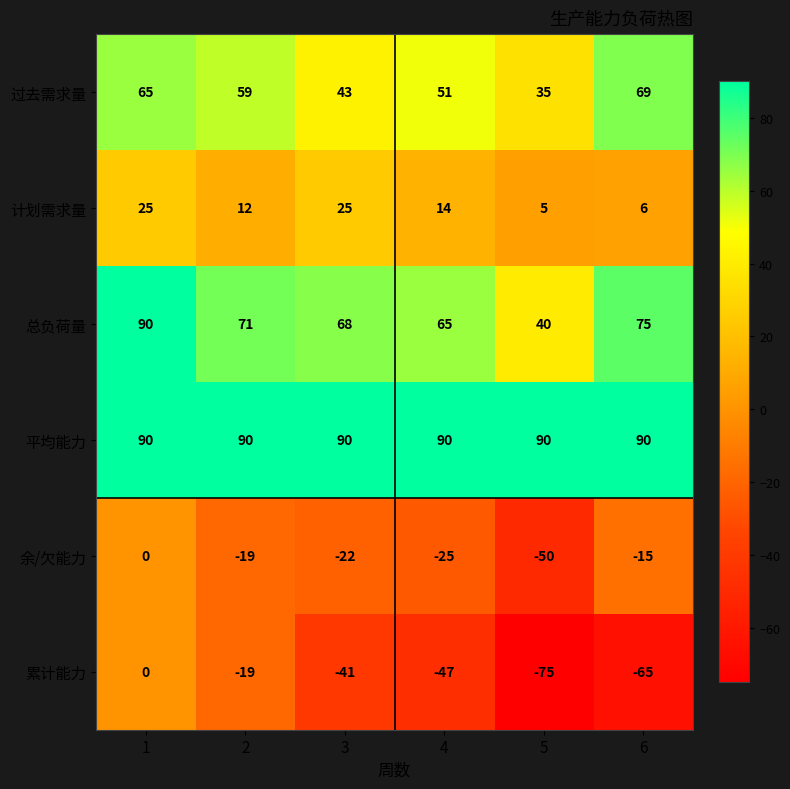

Is it true that 平均能力 equals 90 at 6?

True